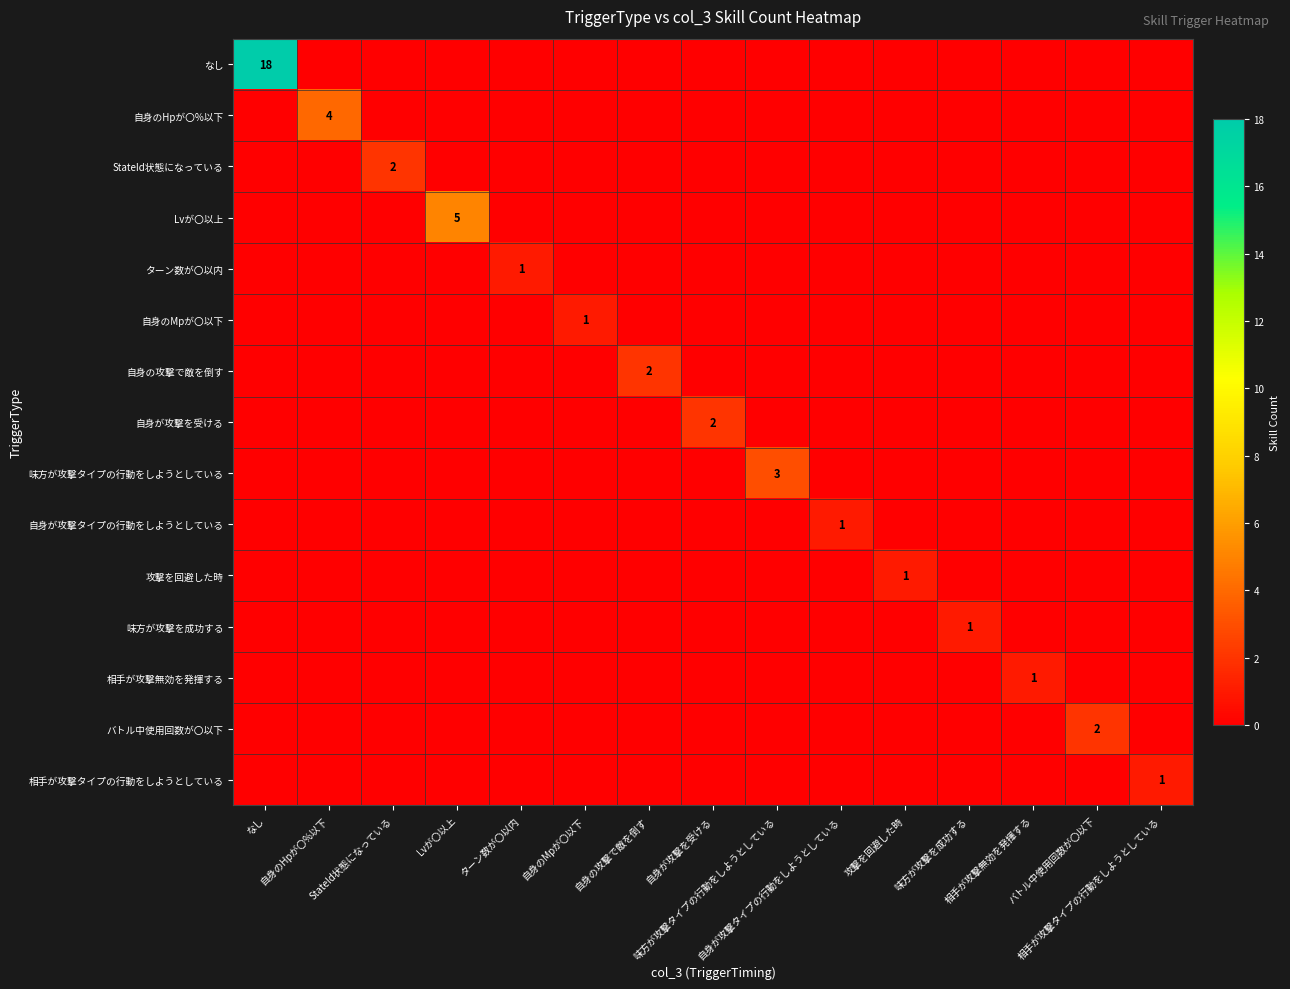

Which category has the lowest value in the なし series?

自身のHpが〇%以下